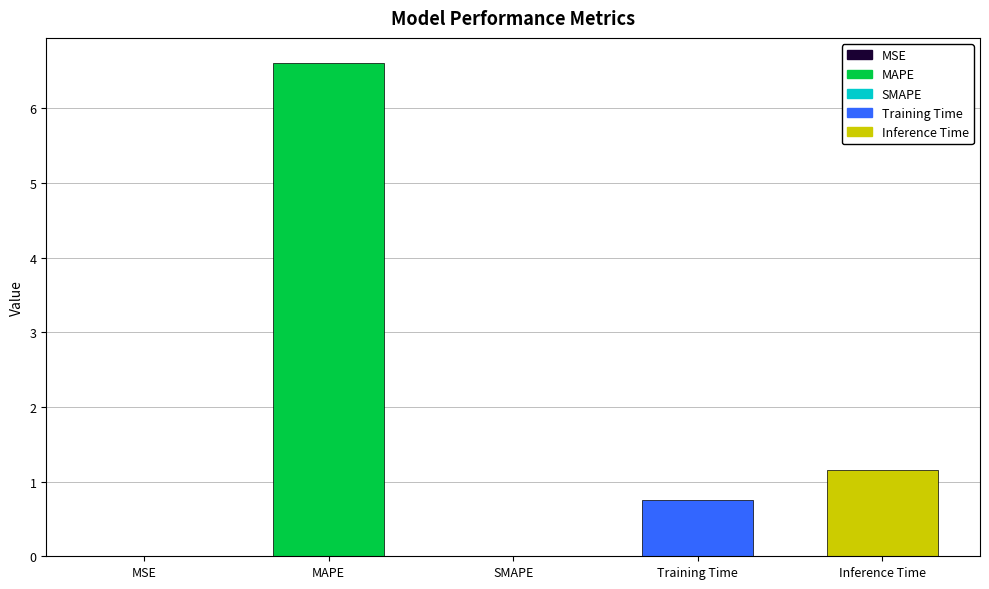

The chart shows a value of 0.5 at Inference Time. True or false?

False